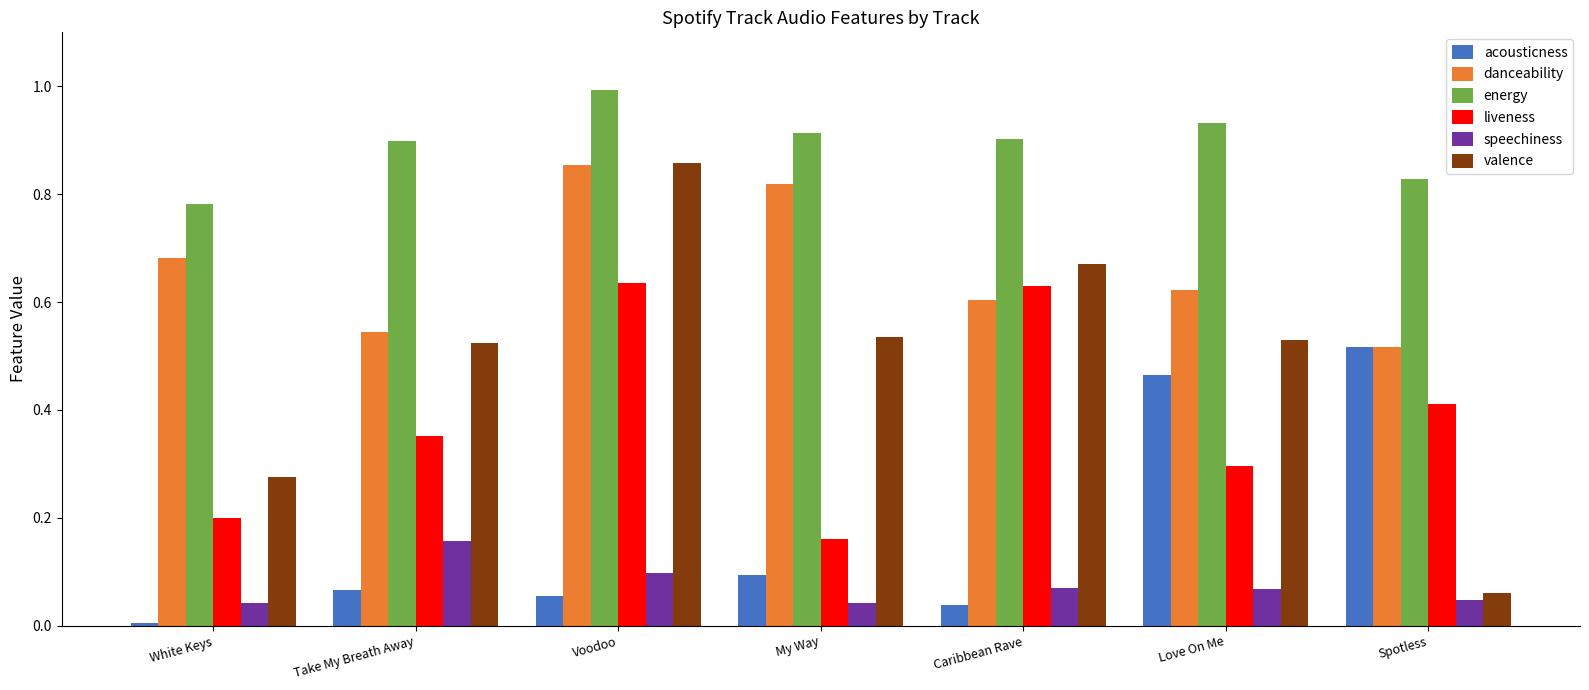

The liveness series shows 0.6 at Spotless. True or false?

False